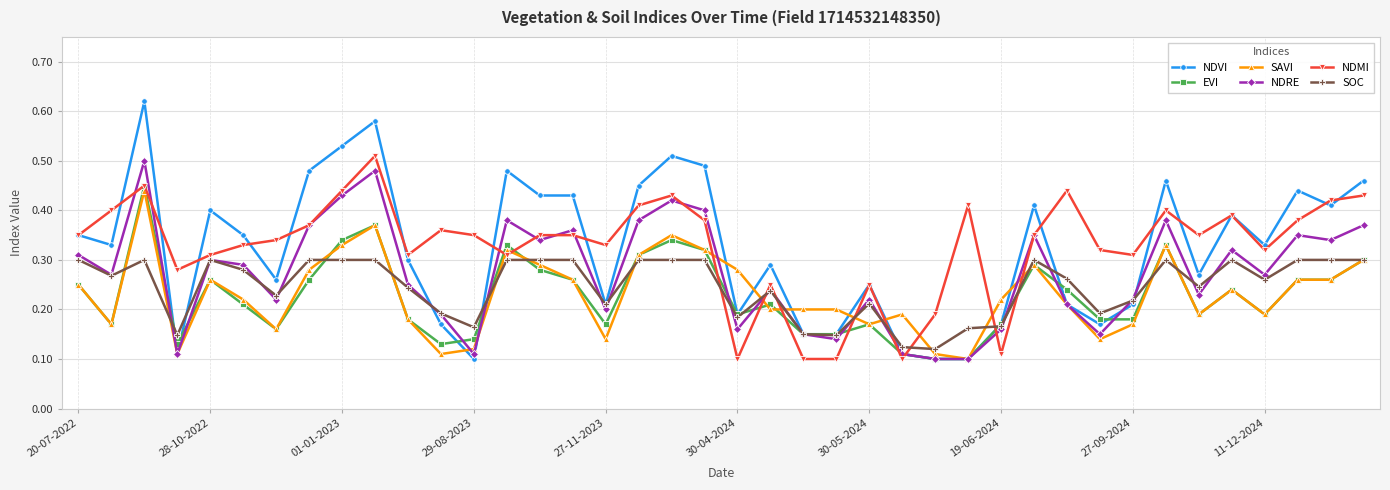

Which series has the widest spread of values?

NDVI